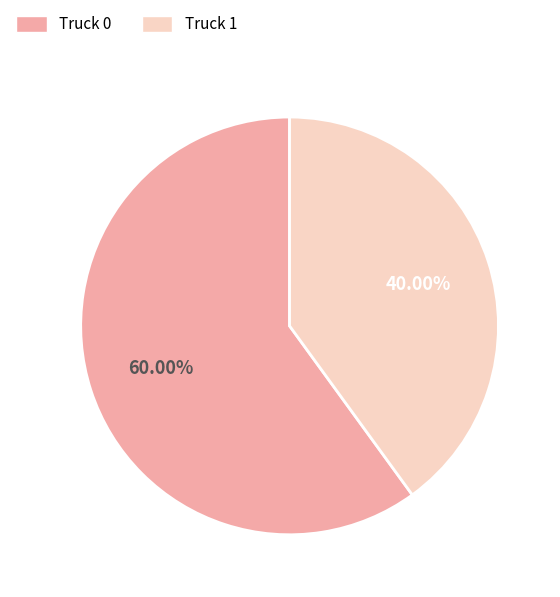

To the nearest percent, what is the difference between the largest and smallest slice percentages?

20%